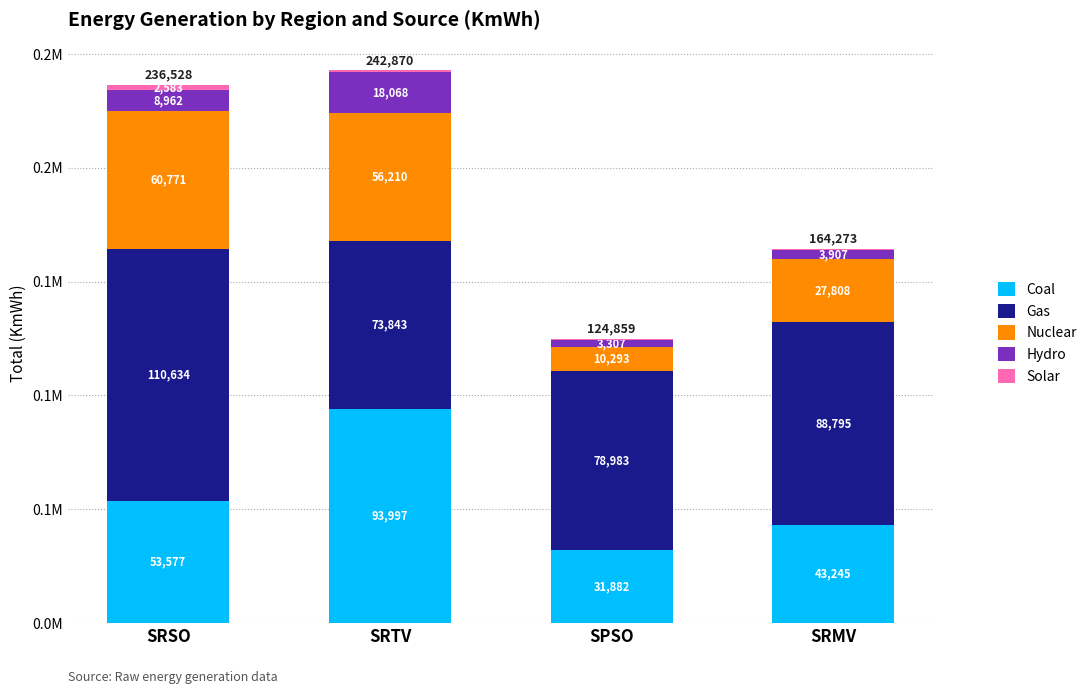

What are all the series names shown in the legend?

Coal, Gas, Nuclear, Hydro, Solar